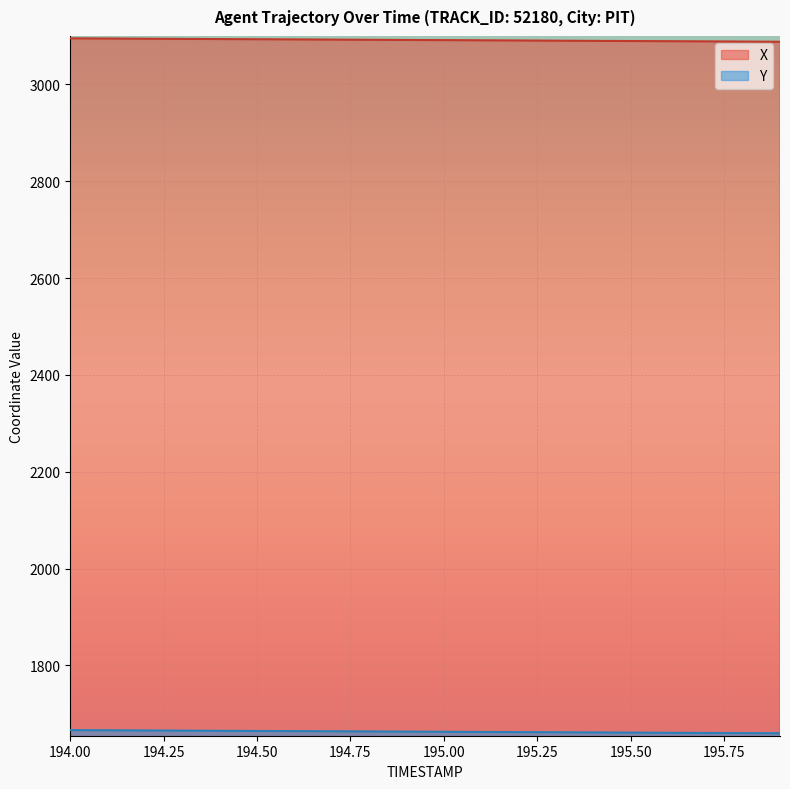

How many data points in Y are less than 1663?

10